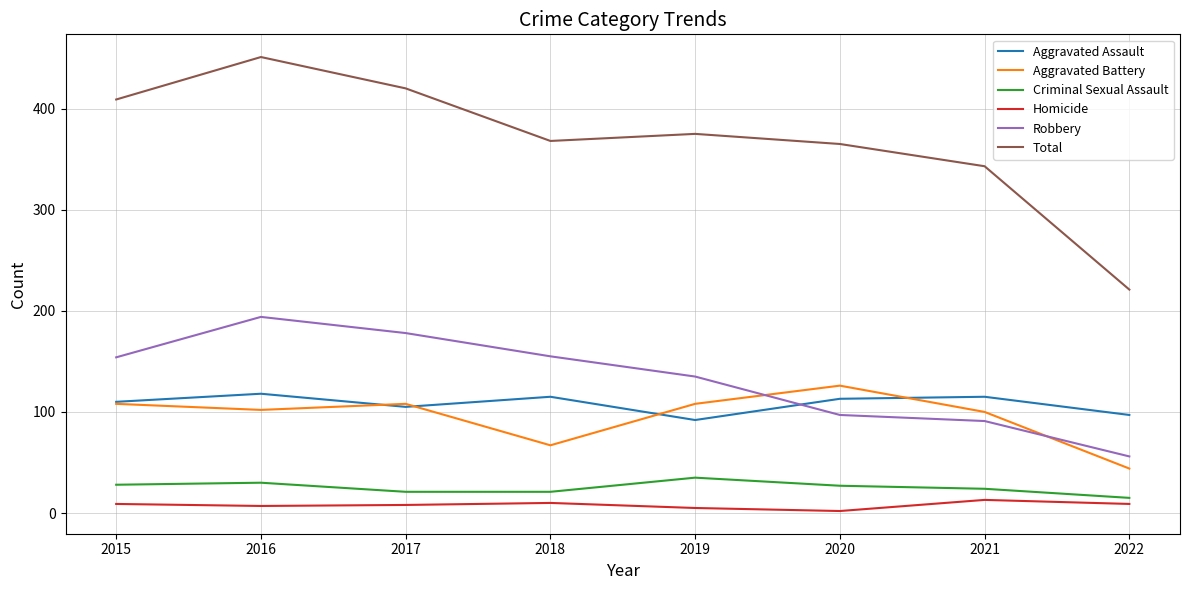

What is the difference between the Robbery values at 2021 and 2018?

64